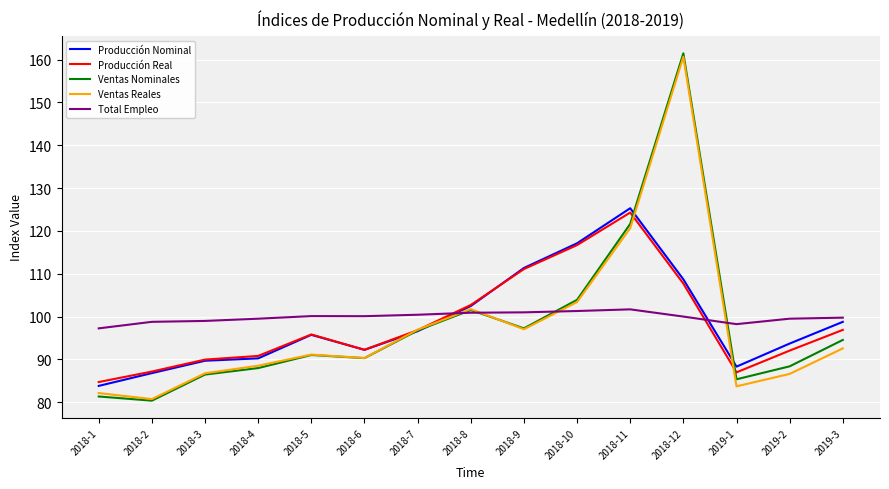

At which category does the chart reach its peak across all series?

2018-12